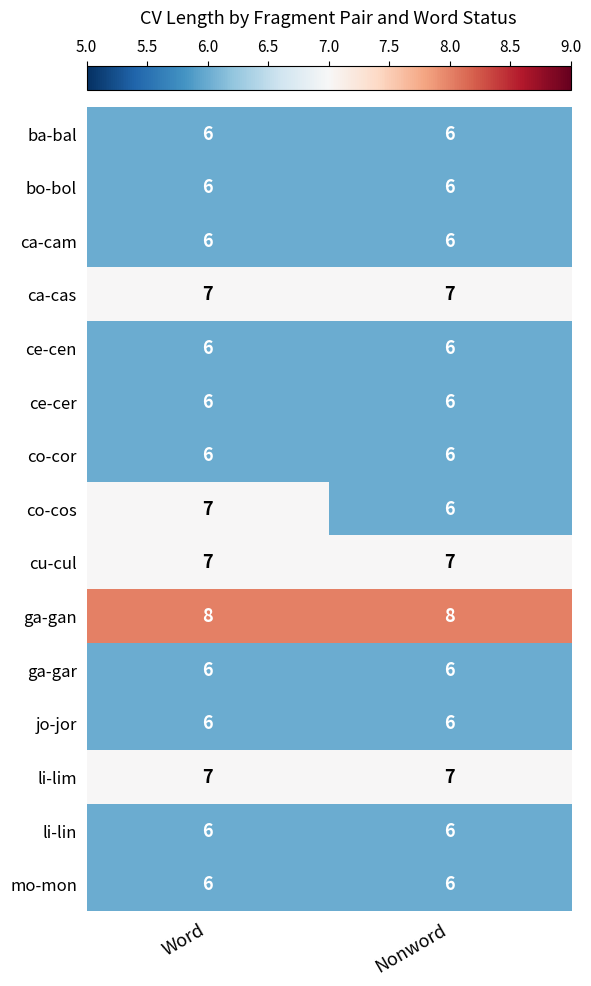

Is the value of cu-cul at Word greater than the value of ce-cer at Word?

Yes